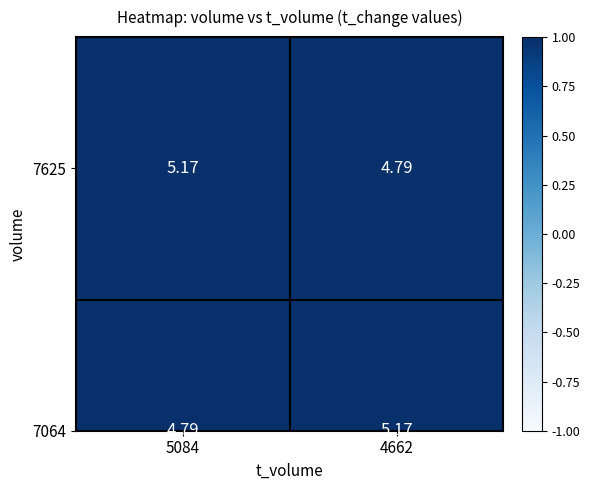

Is the value of 7064 at 5084 greater than the value of 7625 at 5084?

No